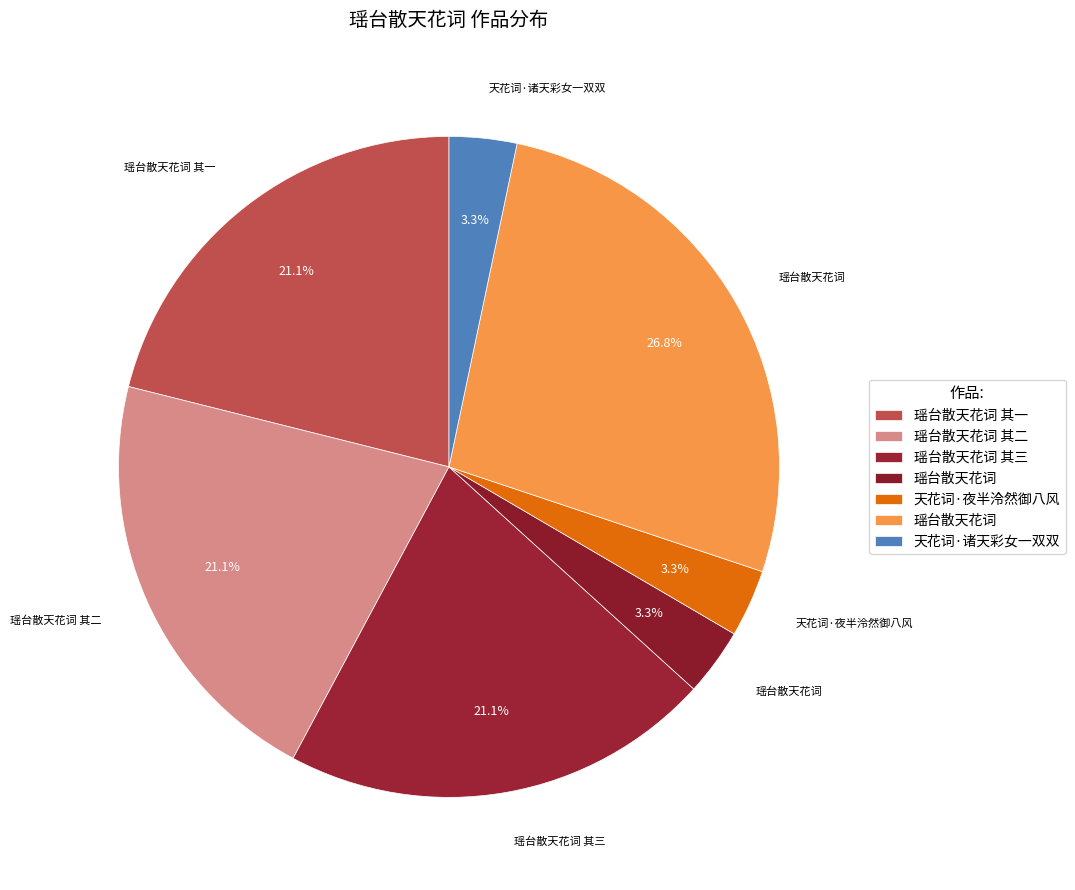

How many slices are in this pie chart?

7